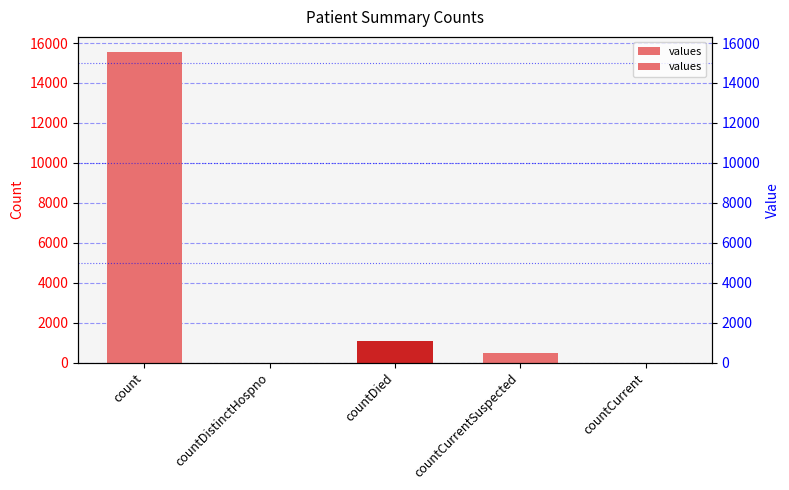

Does the chart contain stacked bars?

No